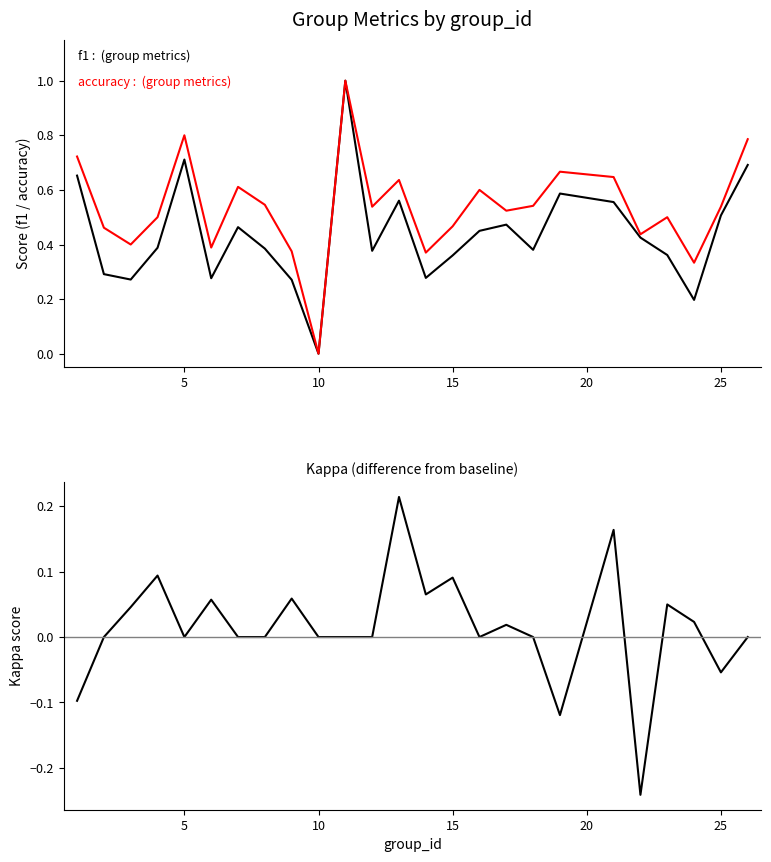

Reading left to right, transcribe all the data shown in this chart.

f1: 0.7	0.3	0.3	0.4	0.7	0.3	0.5	0.4	0.3	0.0	1.0	0.4	0.6	0.3	0.4	0.5	0.5	0.4	0.6	0.6	0.4	0.4	0.2	0.5	0.7
accuracy: 0.7	0.5	0.4	0.5	0.8	0.4	0.6	0.5	0.4	0.0	1.0	0.5	0.6	0.4	0.5	0.6	0.5	0.5	0.7	0.6	0.4	0.5	0.3	0.5	0.8
kappa: -0.1	0.0	0.0	0.1	0.0	0.1	0.0	0.0	0.1	0.0	0.0	0.0	0.2	0.1	0.1	0.0	0.0	0.0	-0.1	0.2	-0.2	0.0	0.0	-0.1	0.0